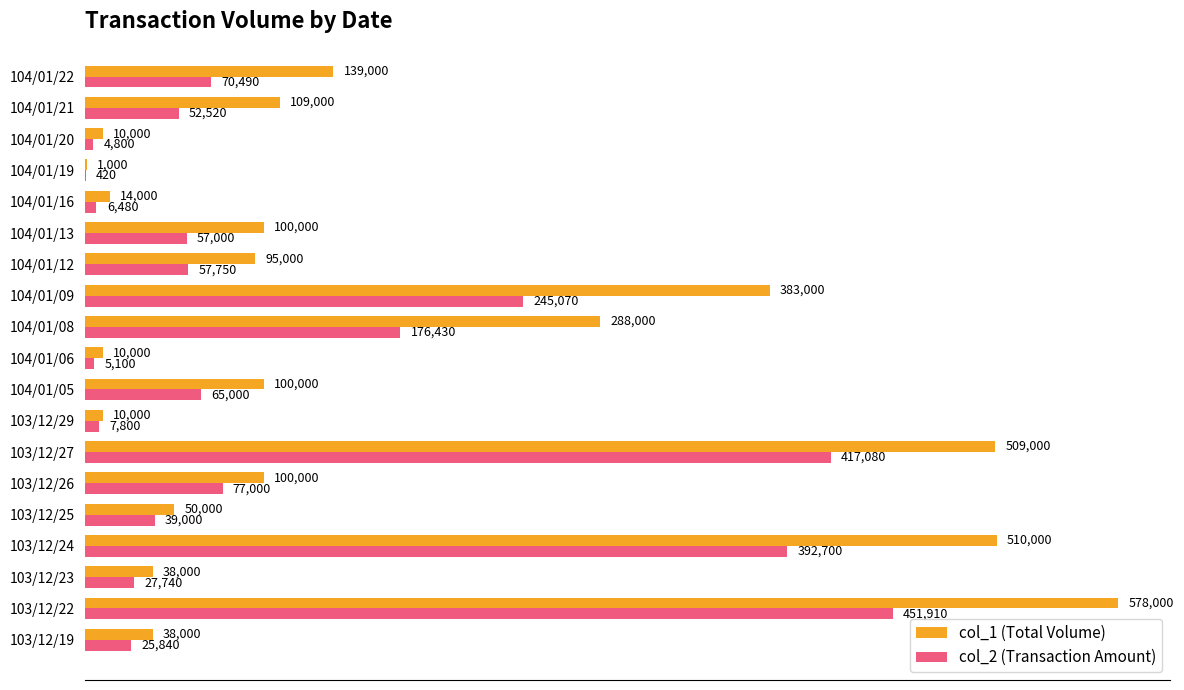

True or false: col_2 (Transaction Amount) has a value of 60463 at 103/12/25.

False